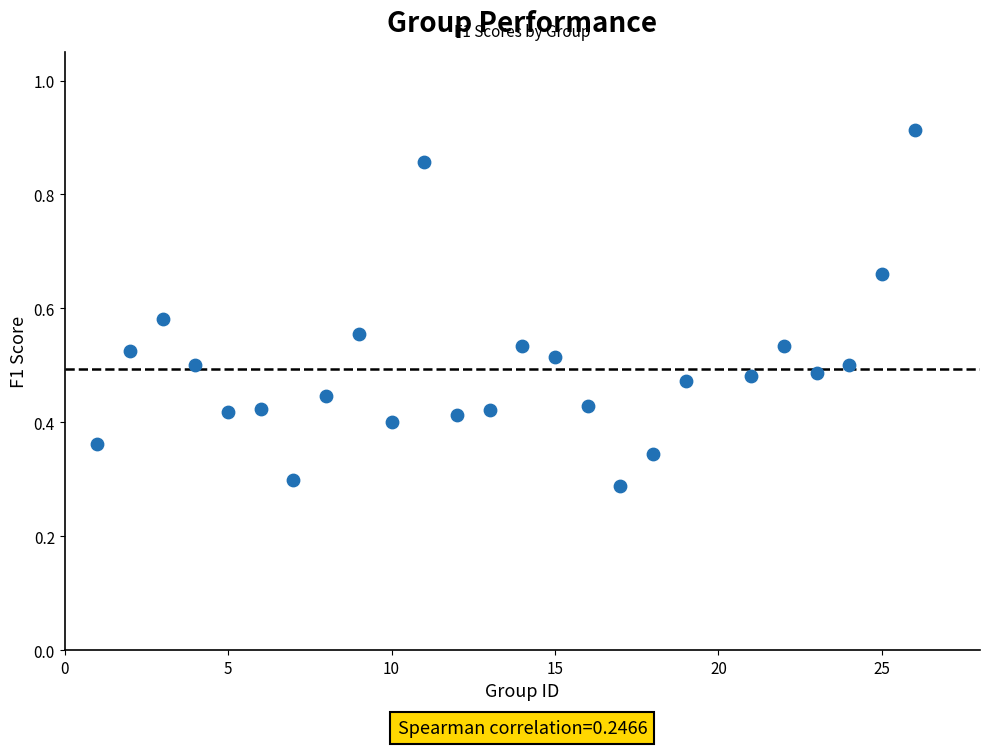

What is the range of X values (max minus min)?

25.0